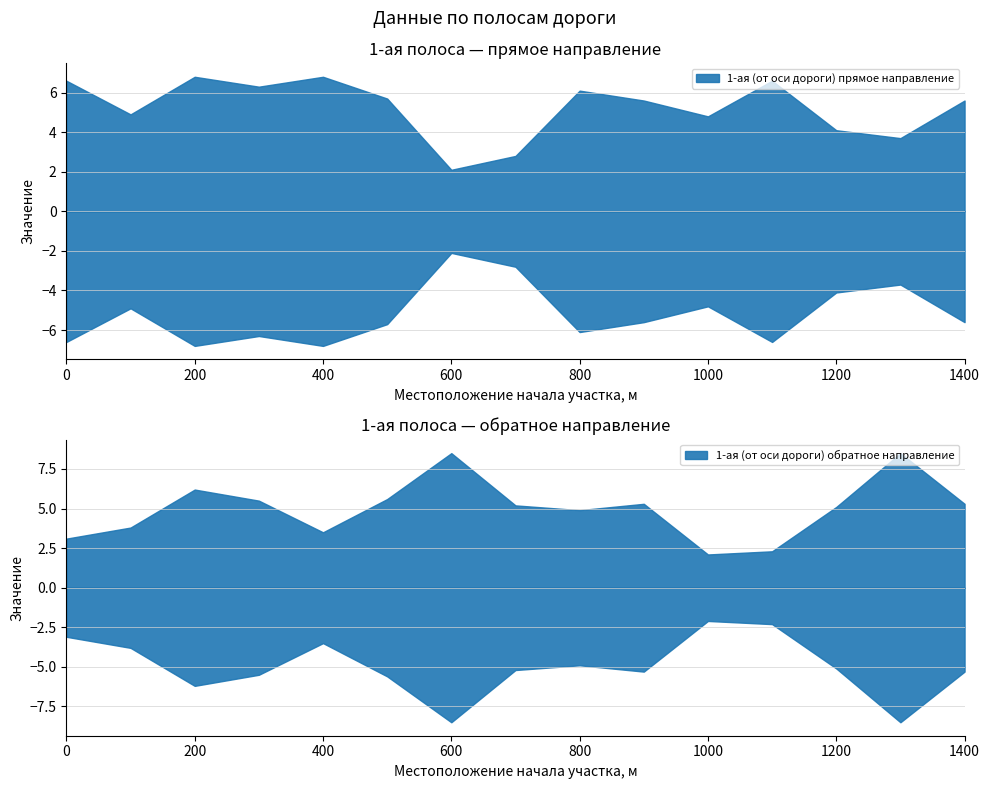

The 1-ая (от оси дороги) прямое направление series shows 6.3 at 300. True or false?

True